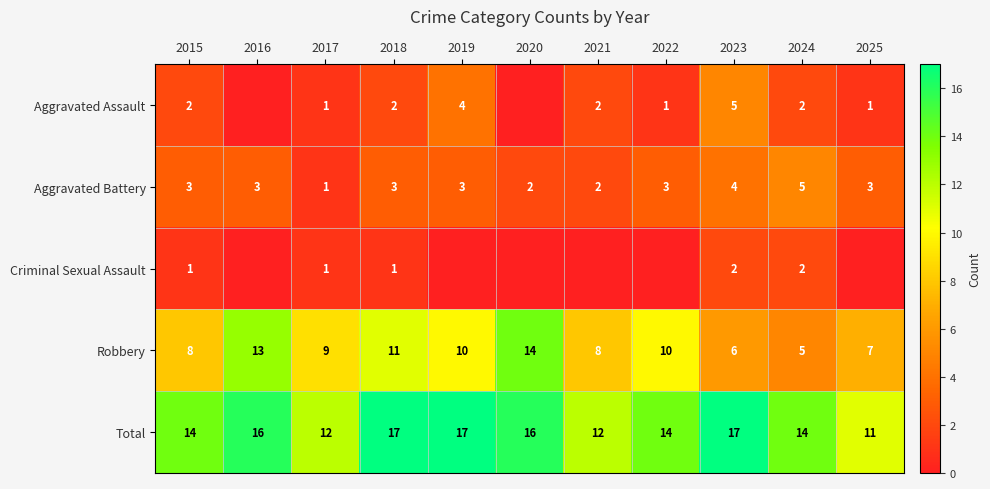

The value of Total at 2025 is 11. True or false?

True